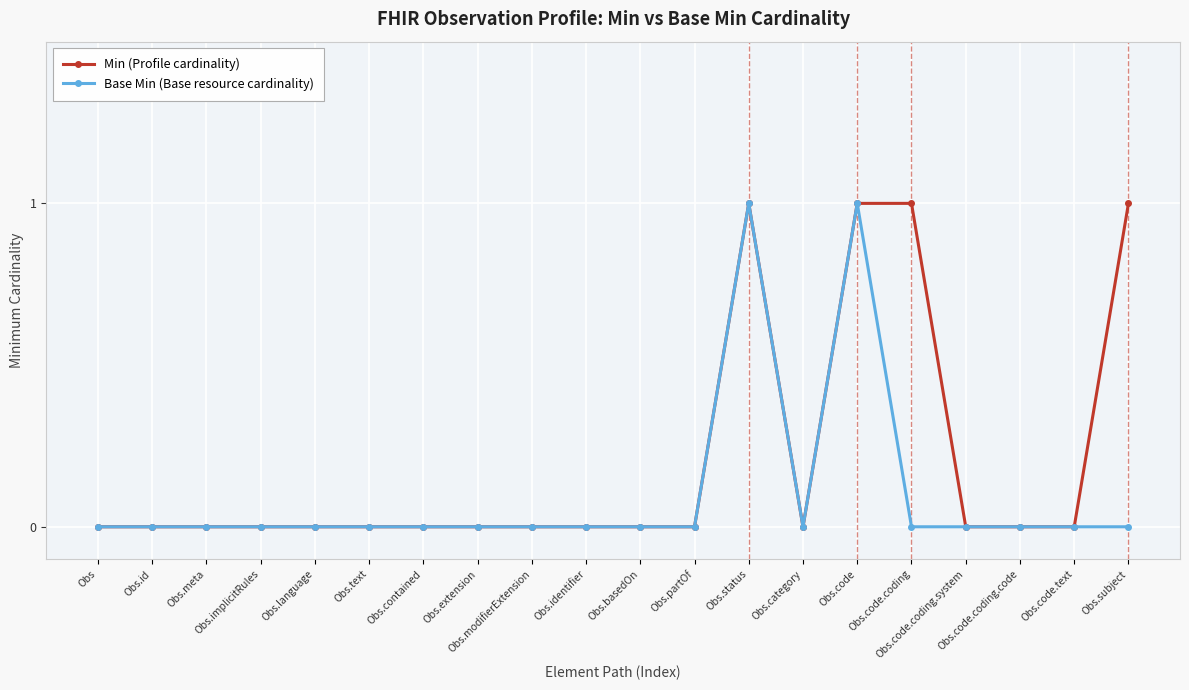

Reading right to left, list all the values displayed in this chart.

Min (Profile cardinality): 1	0	0	0	1	1	0	1	0	0	0	0	0	0	0	0	0	0	0	0
Base Min (Base resource cardinality): 0	0	0	0	0	1	0	1	0	0	0	0	0	0	0	0	0	0	0	0